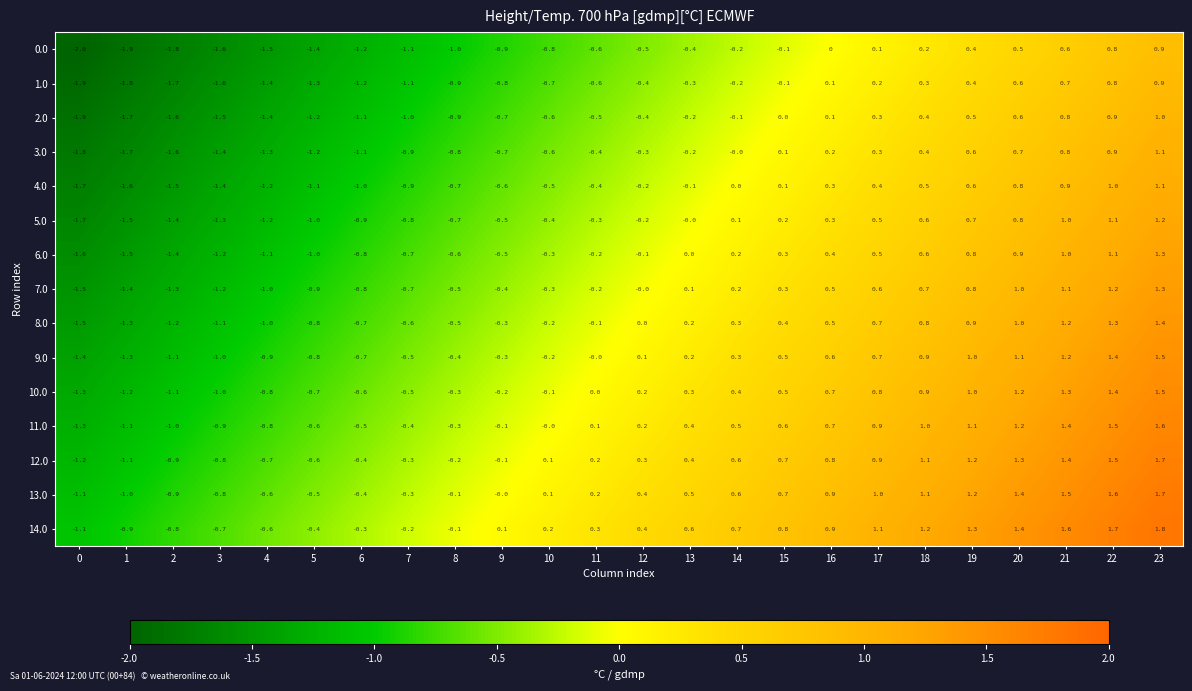

Count the number of data series in this chart.

15